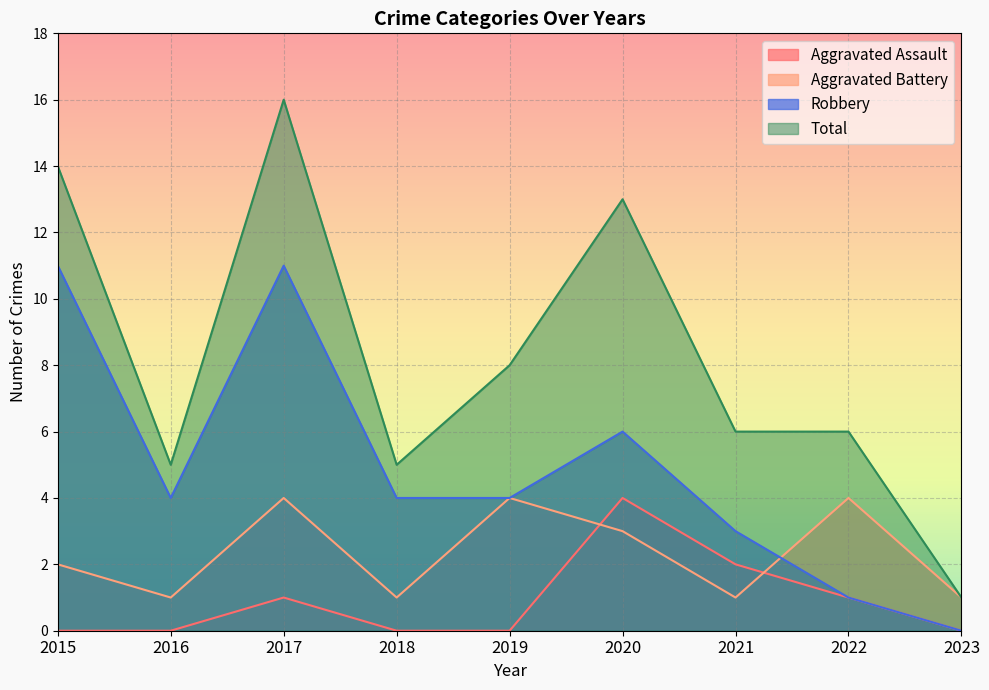

At which label is Aggravated Assault closest to 2?

2021